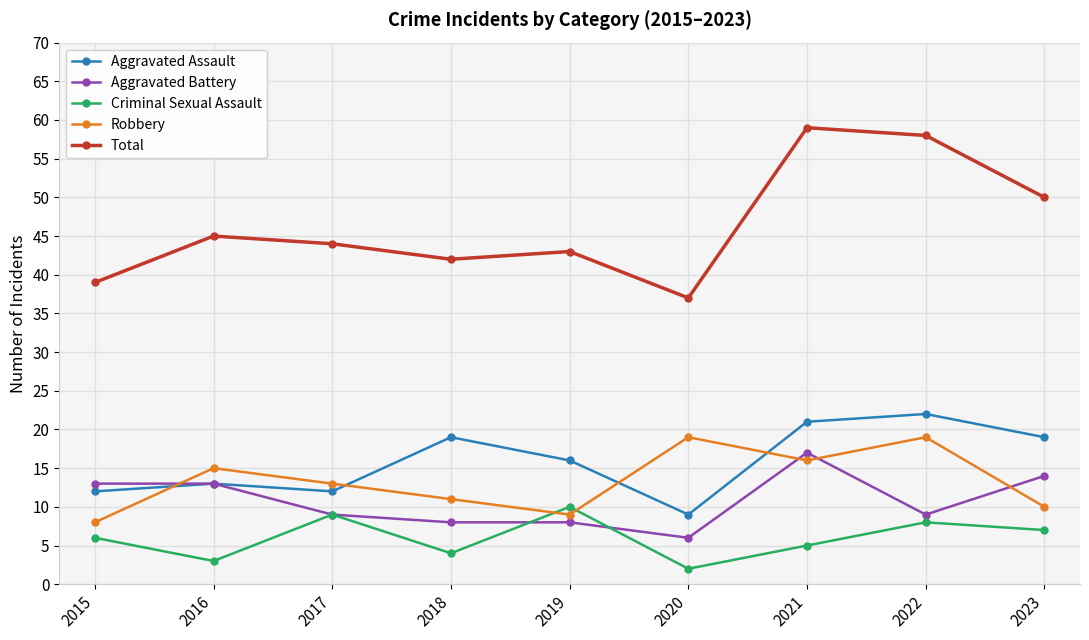

Count the number of categories in the chart.

9